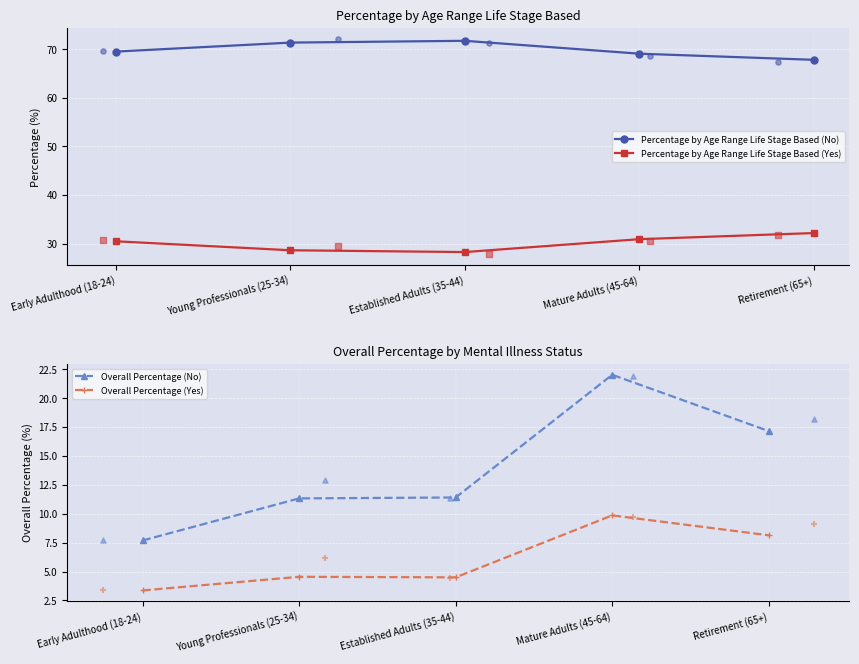

At which category is the sum across all series the highest?

Mature Adults (45-64)